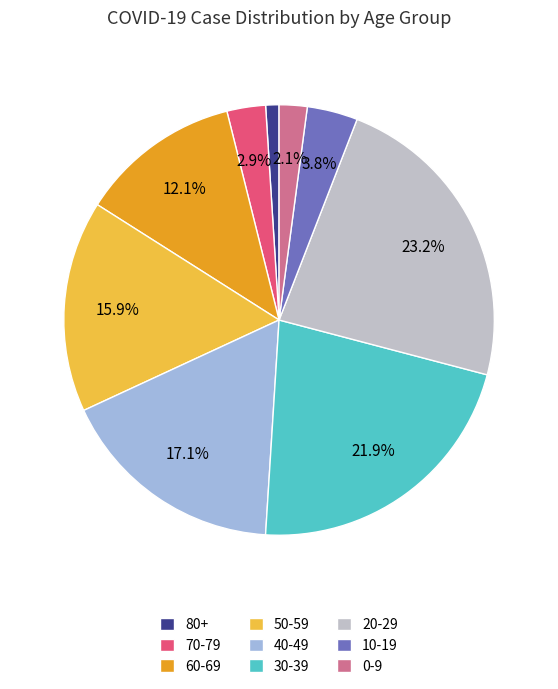

What is the smallest slice in the pie chart?

80+